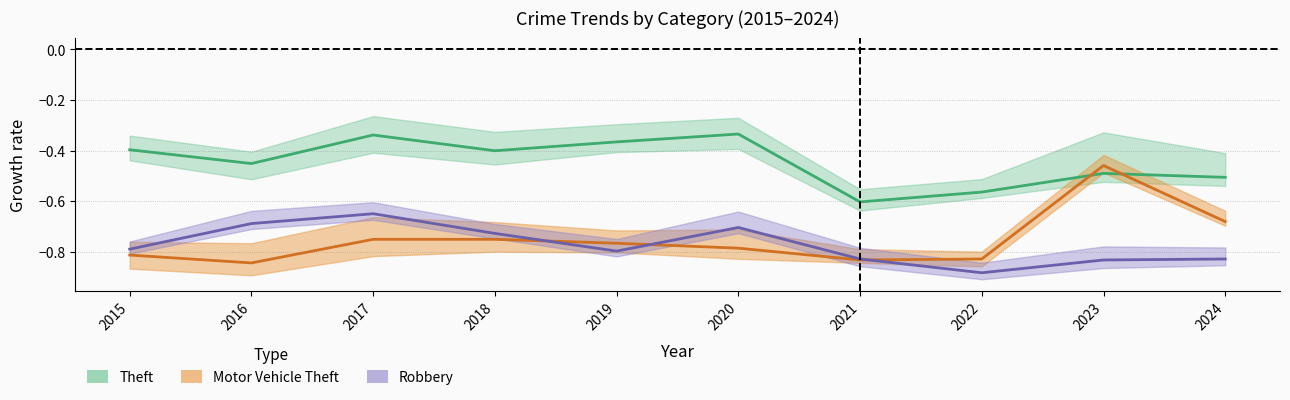

The Theft series shows -0.5 at 2023. True or false?

True